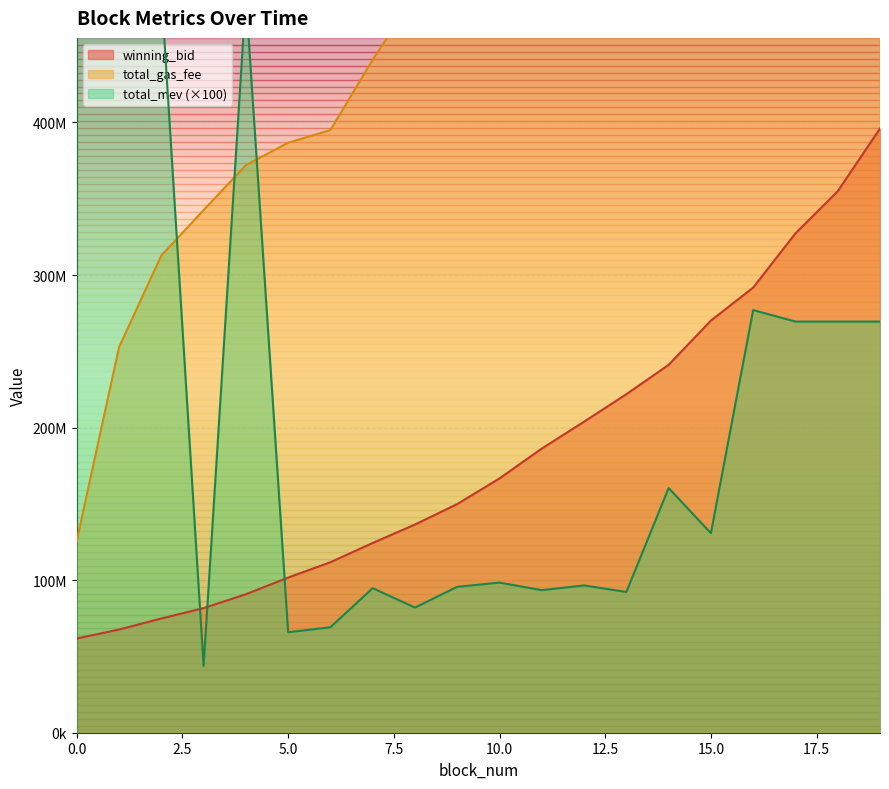

Where is total_gas_fee nearest to the value 507892501?

8